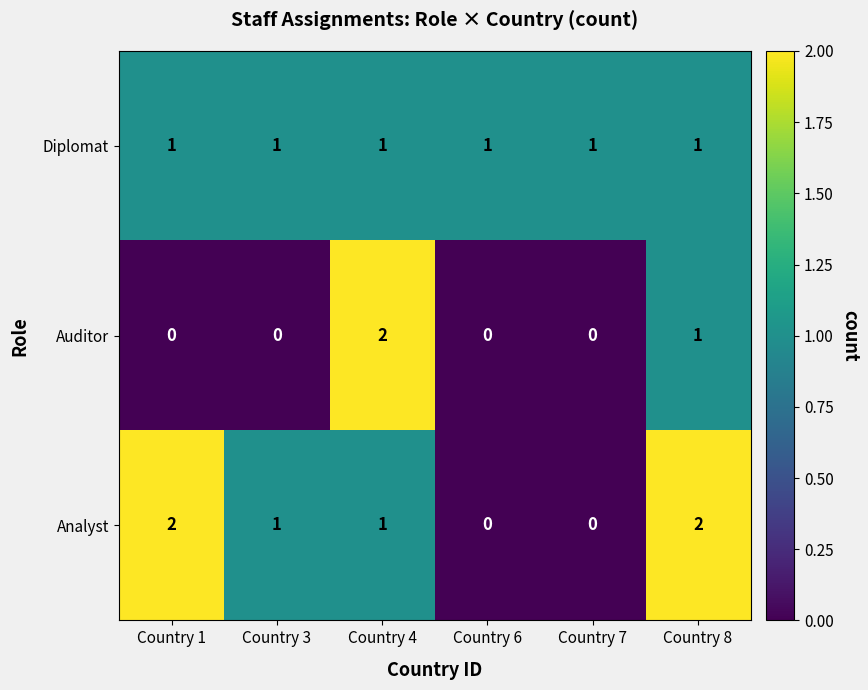

At which label does Auditor reach its peak?

Country 4